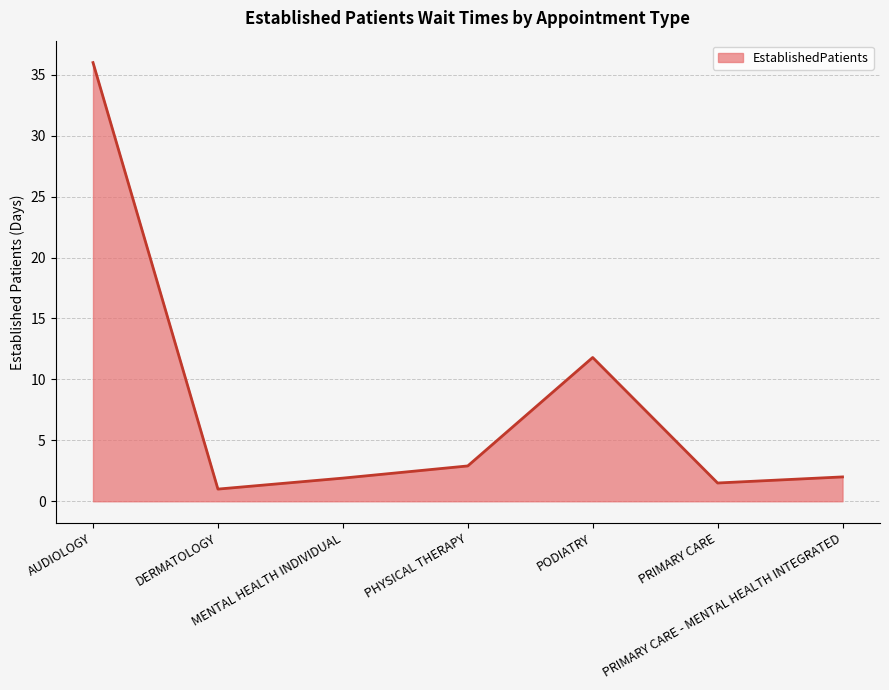

True or false: the data shows 2.0 at PRIMARY CARE - MENTAL HEALTH INTEGRATED.

True